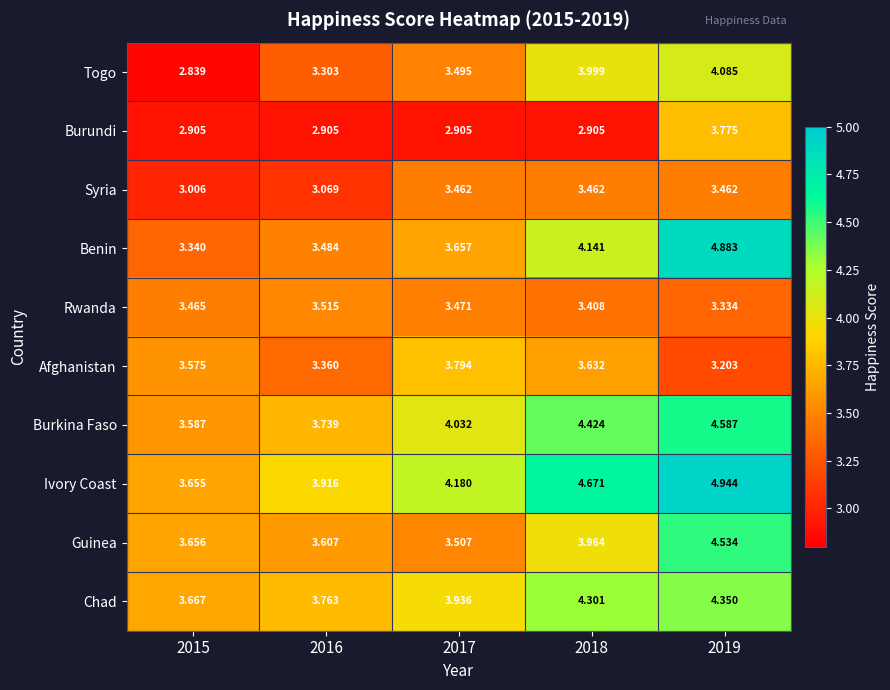

Which series has the largest total across all categories?

Ivory Coast